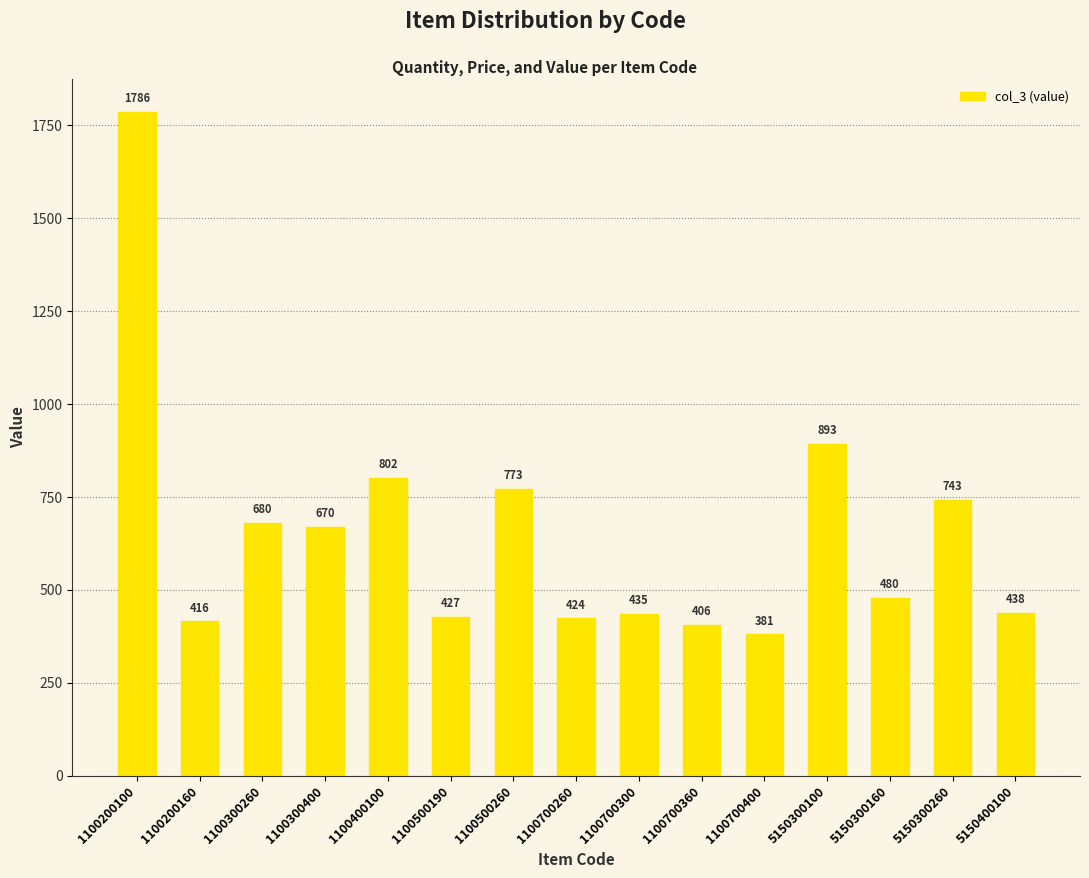

Rank the categories by value from highest to lowest.

1100200100, 5150300100, 1100400100, 1100500260, 5150300260, 1100300260, 1100300400, 5150300160, 5150400100, 1100700300, 1100500190, 1100700260, 1100200160, 1100700360, 1100700400